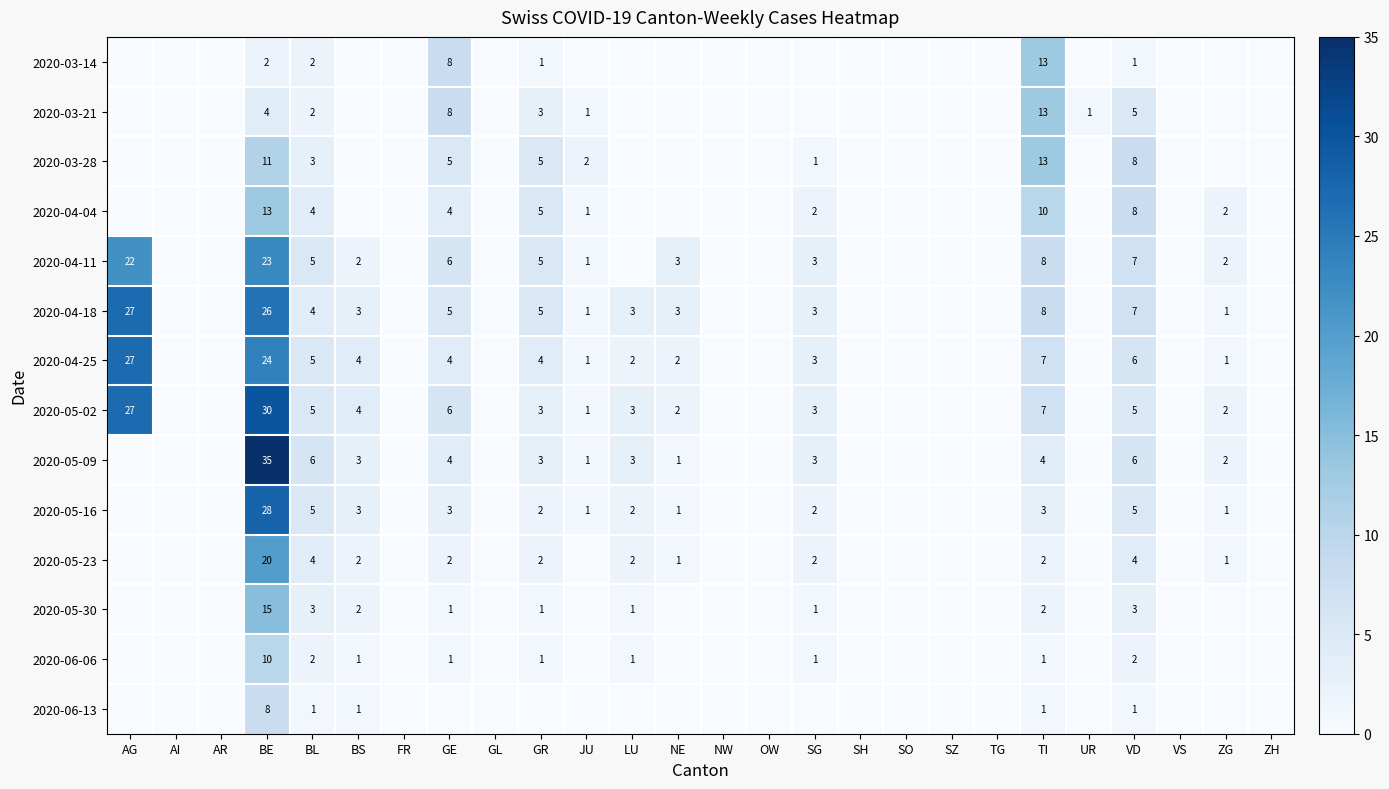

The 2020-05-23 series shows 1 at ZG. True or false?

True